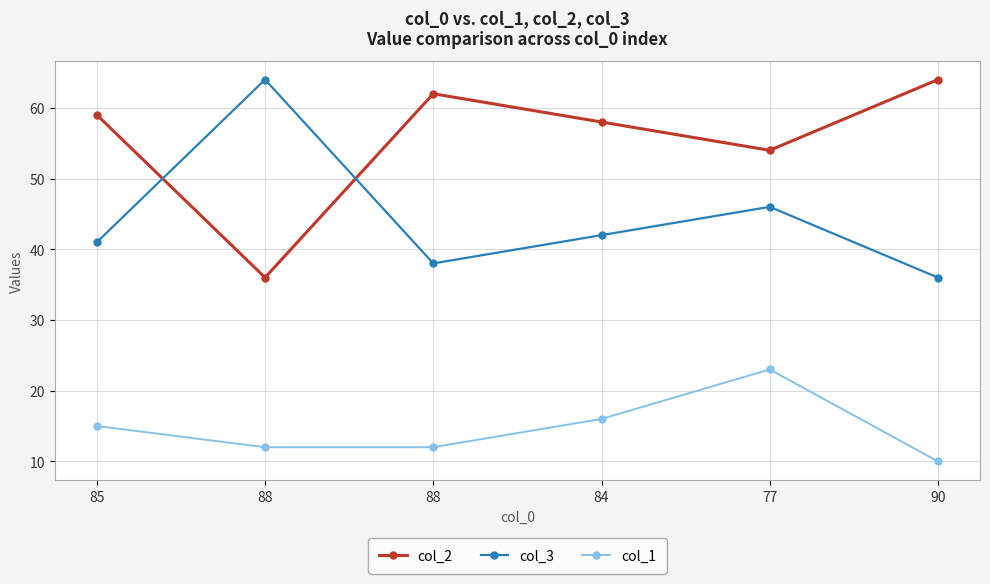

How many lines are shown in the chart?

3